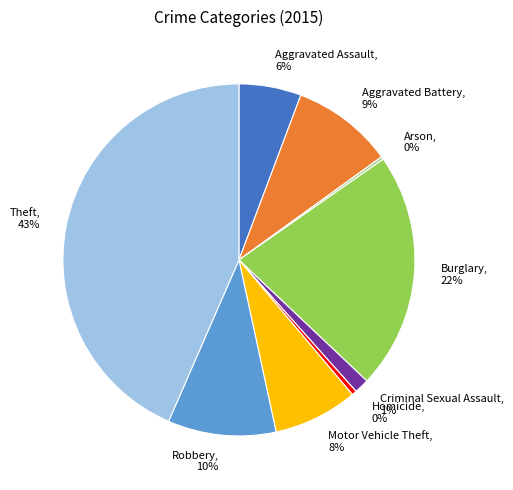

What percentage is the Burglary slice, to the nearest percent?

22%